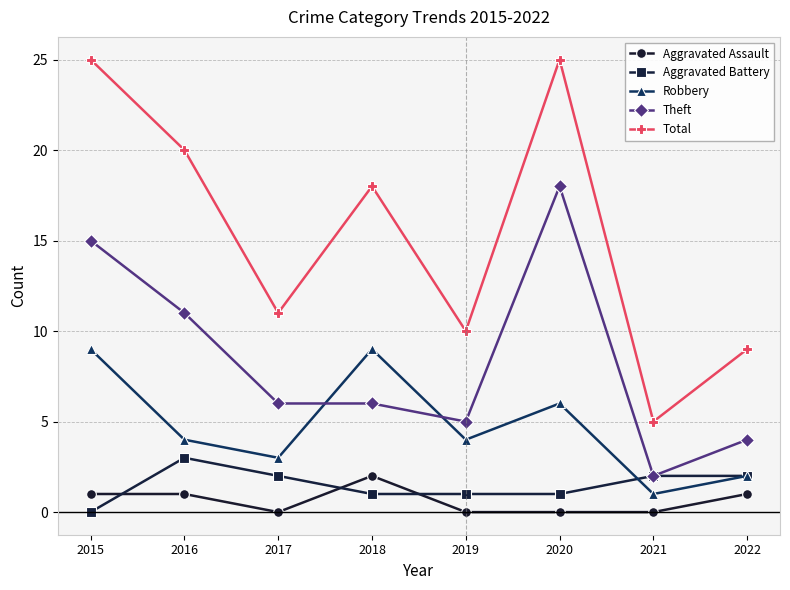

True or false: Robbery and Aggravated Assault cross at least once.

False